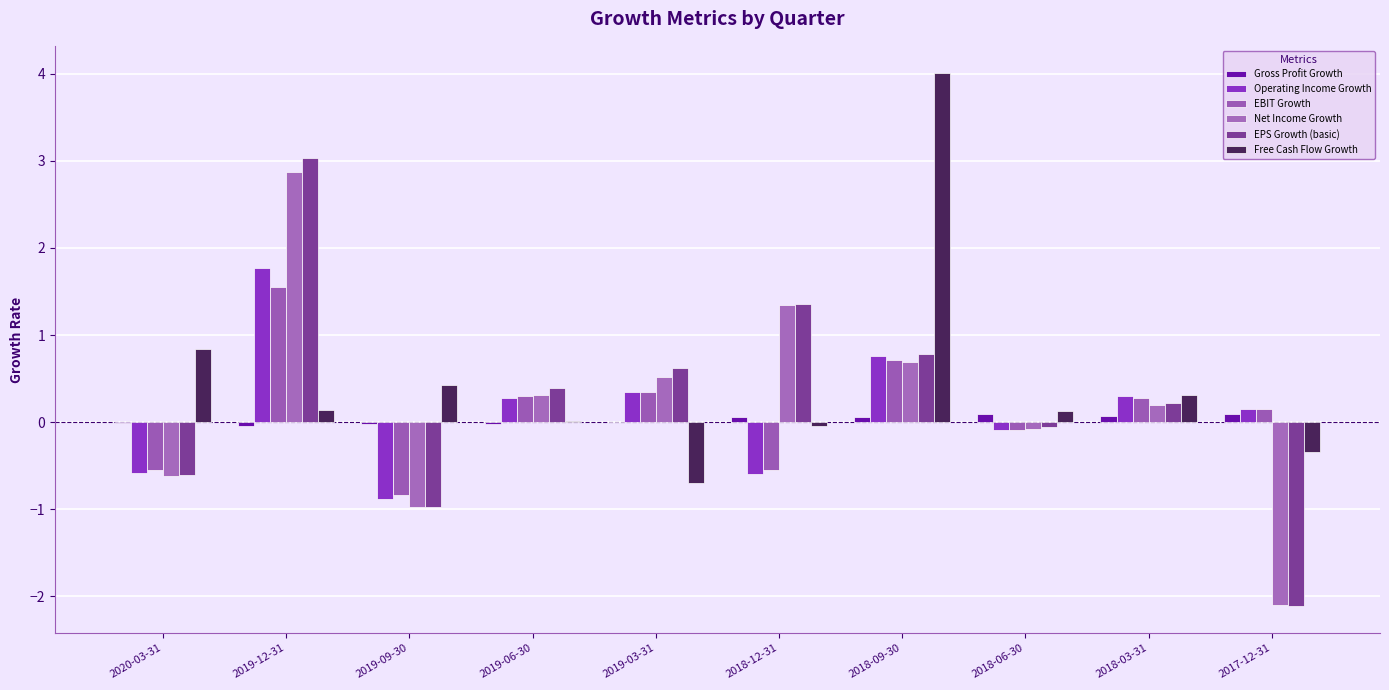

Where is Free Cash Flow Growth nearest to the value 1?

2020-03-31